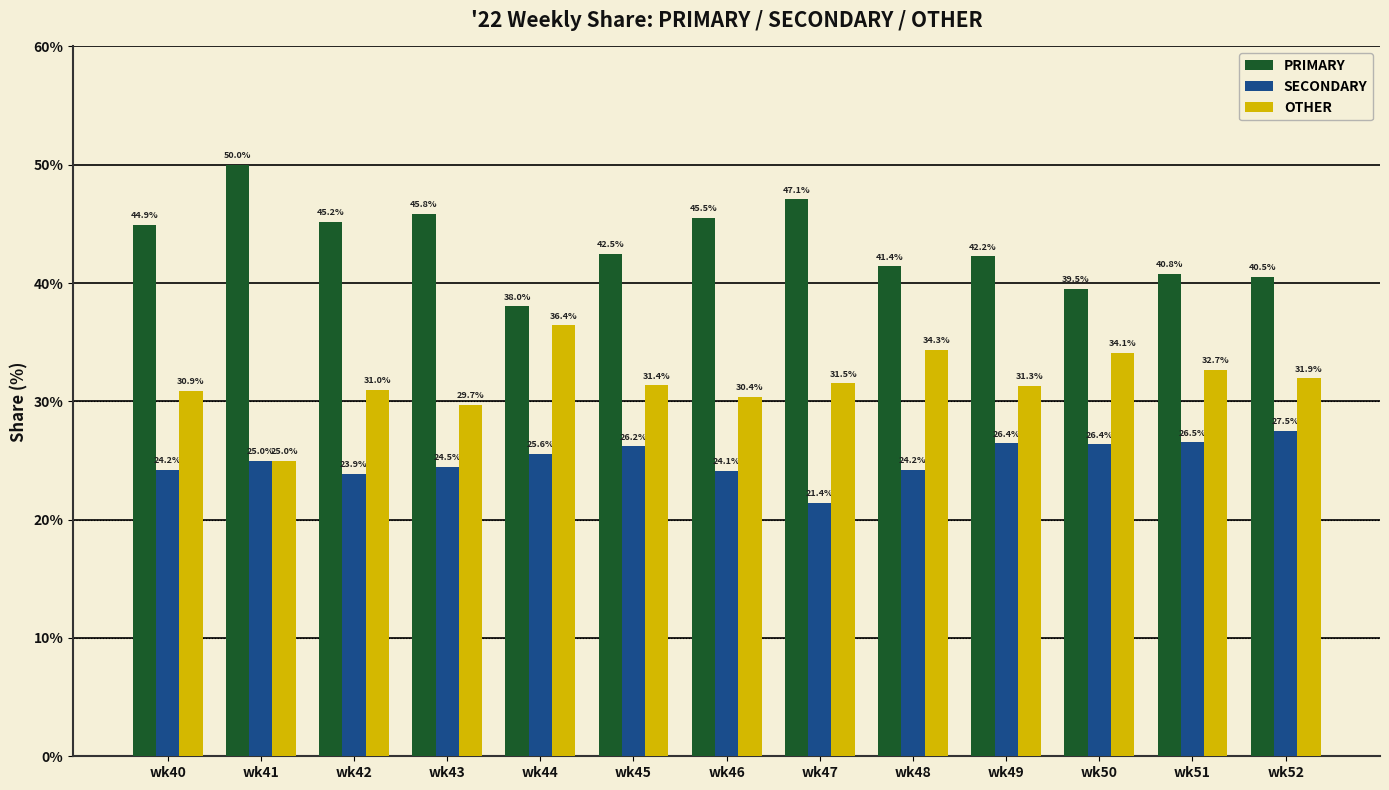

Which series changed the most between wk41 and wk49?

PRIMARY